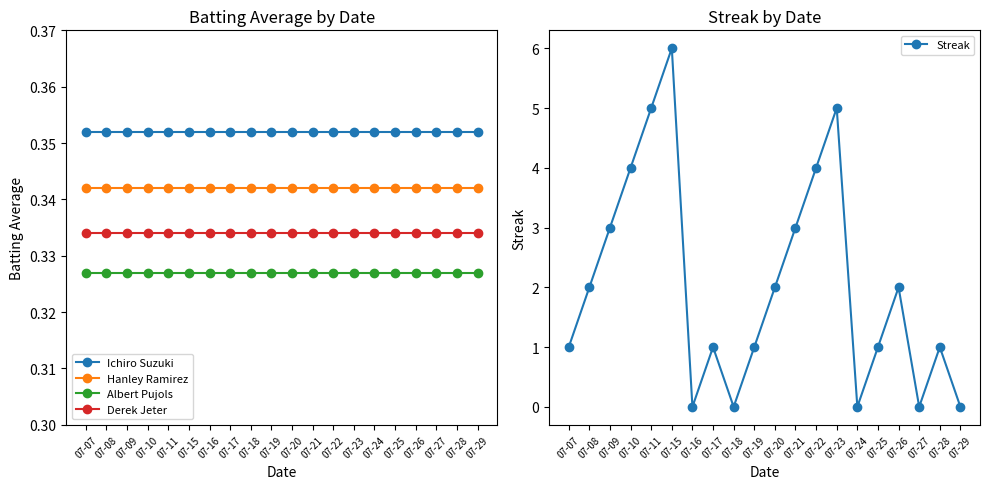

Between 07-17 and 07-19, which series saw the biggest shift?

Ichiro Suzuki